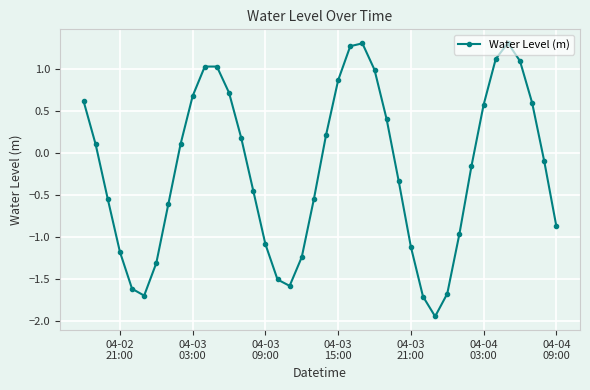

What is the greatest value displayed?

1.3